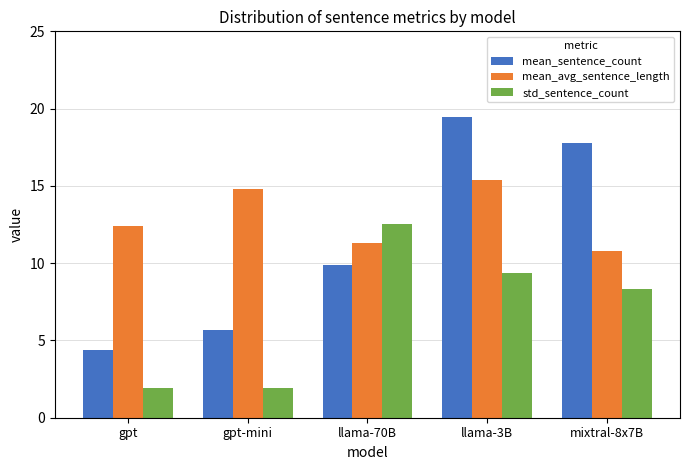

What is the minimum value for mean_avg_sentence_length?

10.8